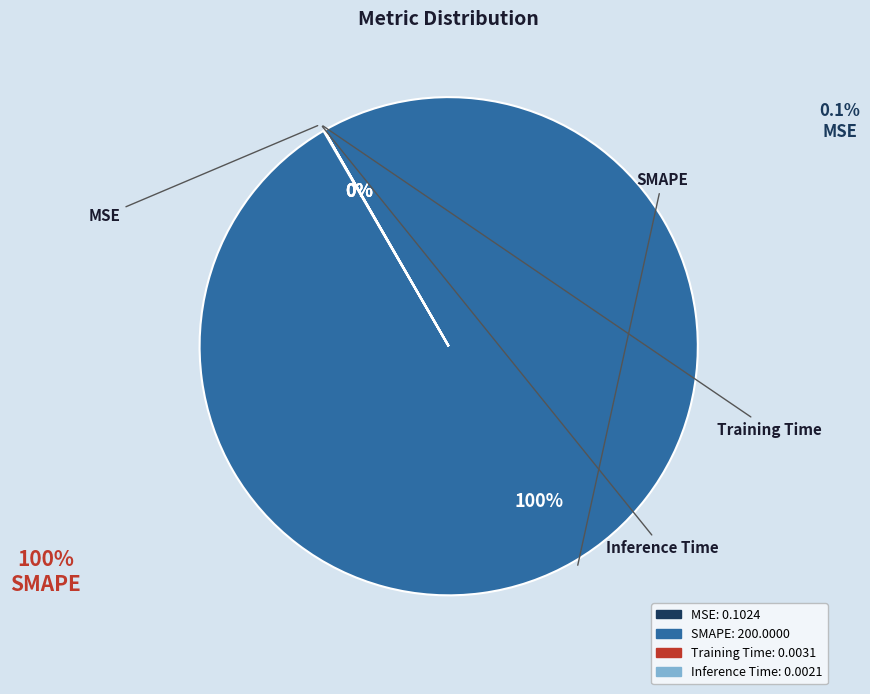

Is there a majority slice in this chart?

Yes